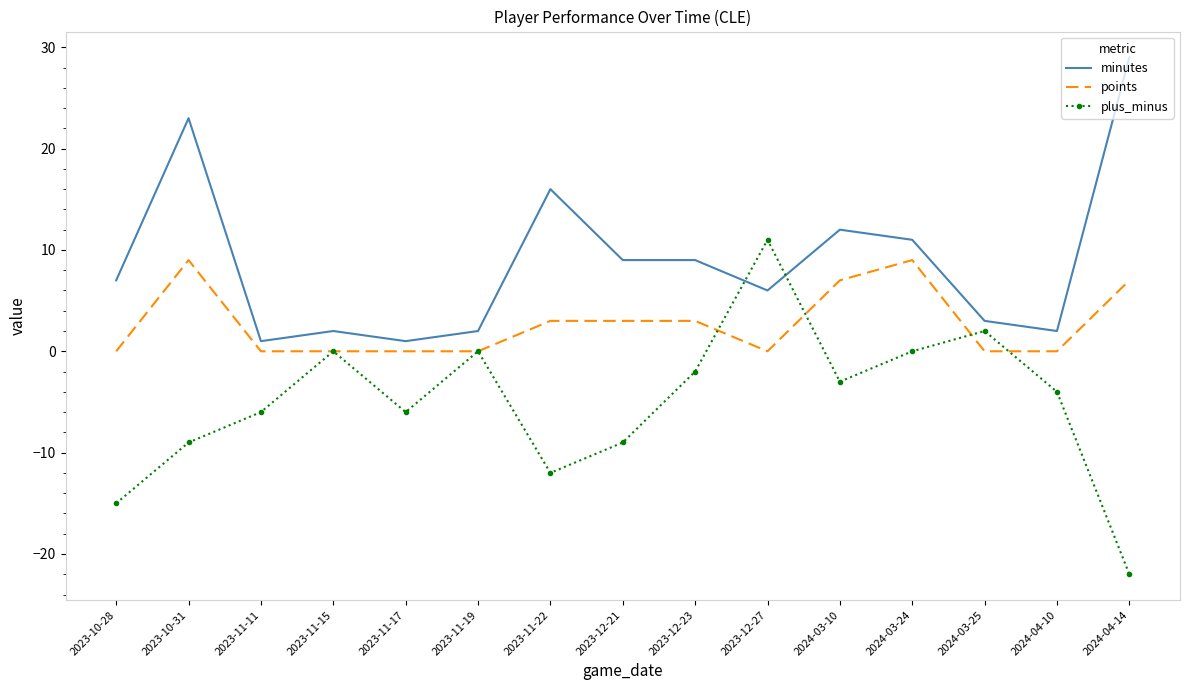

Which series has the largest total across all categories?

minutes